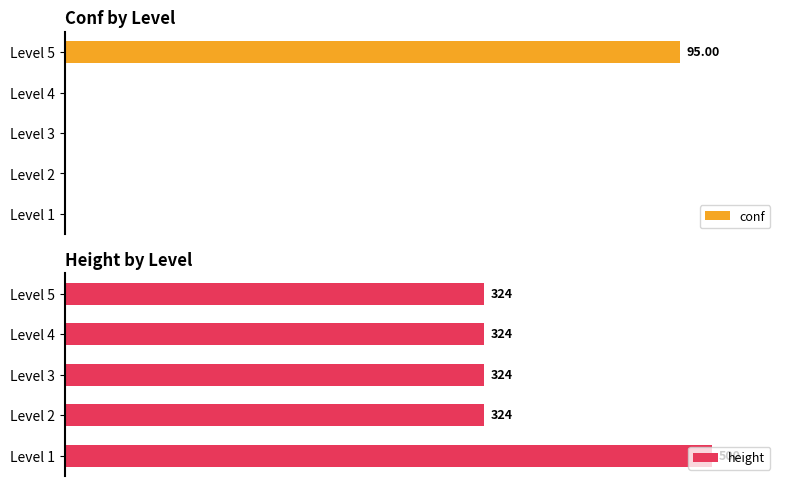

Which series has the widest spread of values?

height